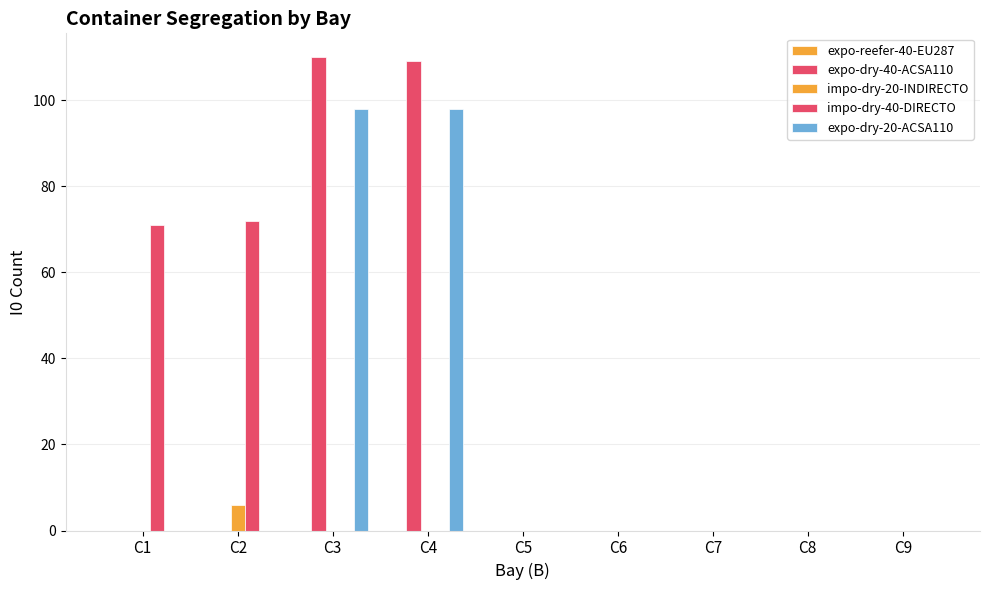

How many data points does each series have?

9